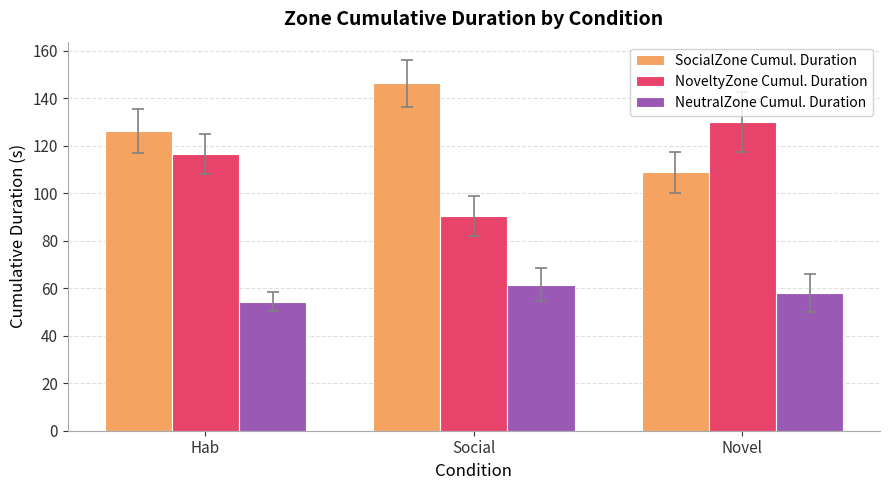

How many bars are there in total?

9